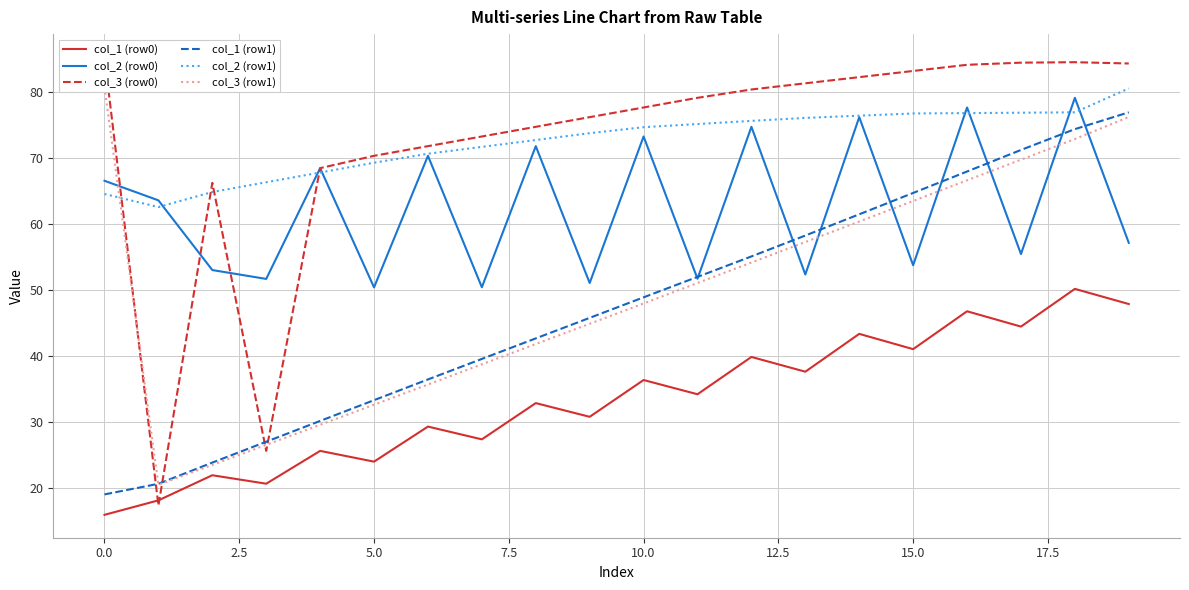

True or false: col_1 (row1) and col_1 (row0) cross at least once.

False